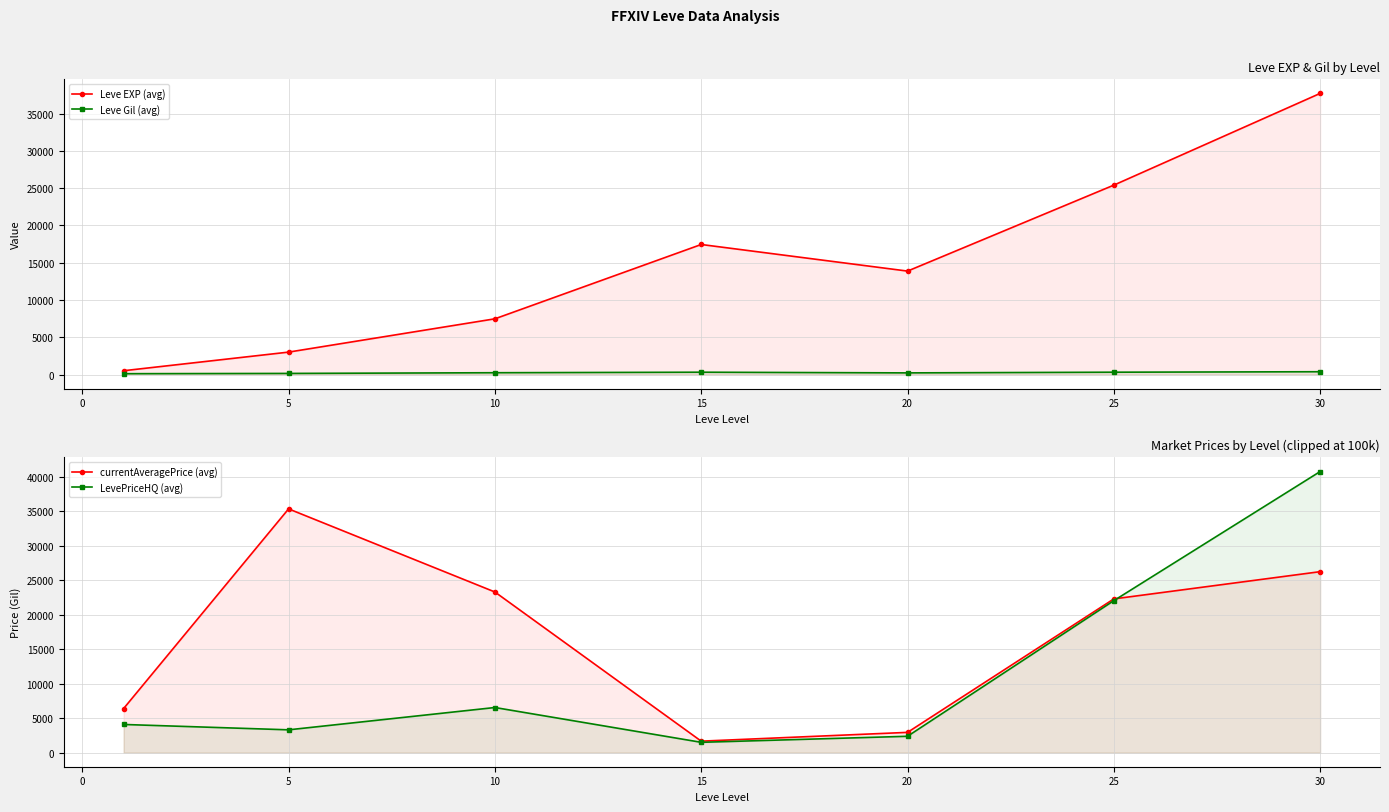

After their last crossing, which series has the higher values: Leve EXP (avg) or LevePriceHQ (avg)?

LevePriceHQ (avg)